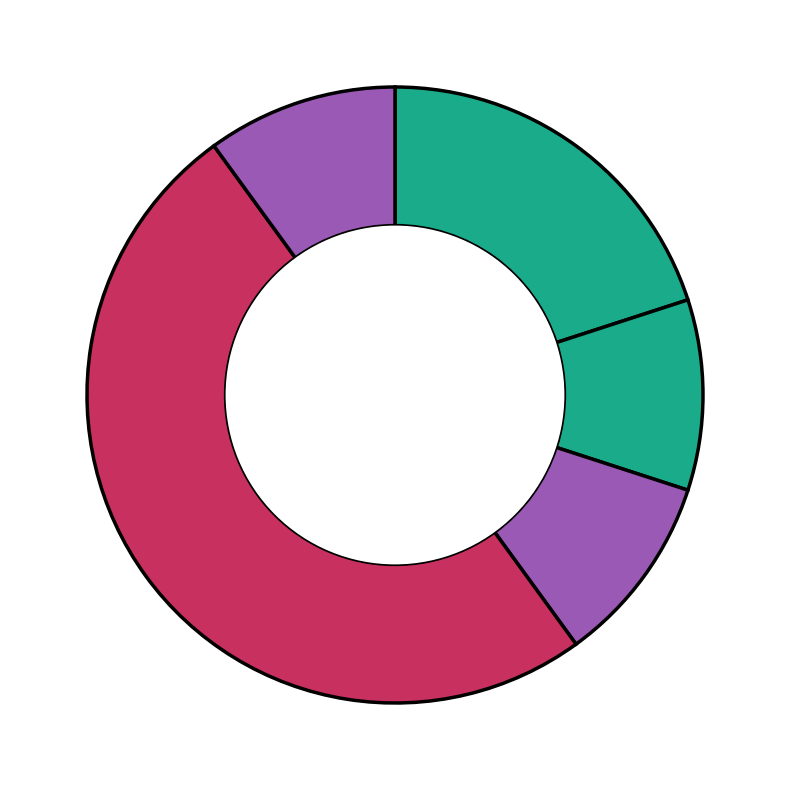

To the nearest percent, what is the difference between the largest and smallest slice percentages?

40%